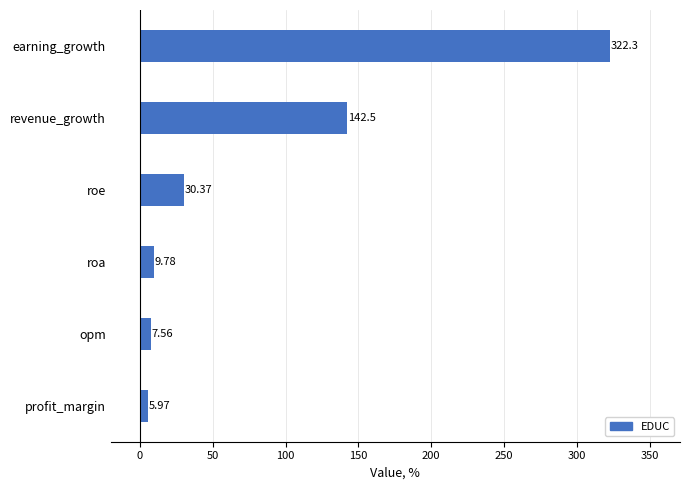

Between roe and revenue_growth, which is larger?

revenue_growth